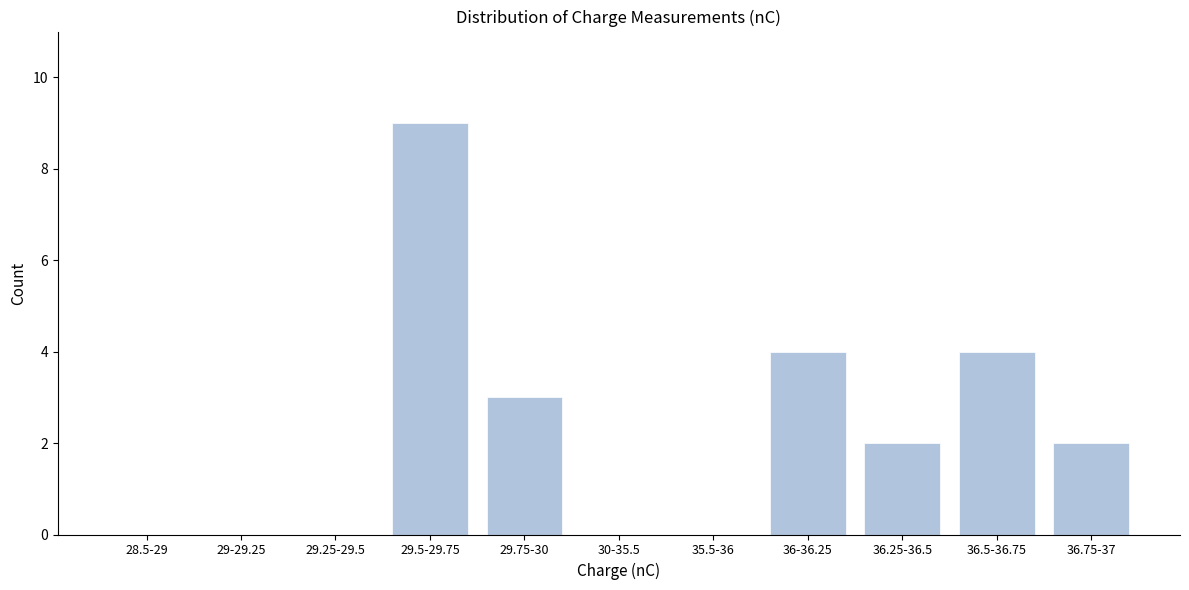

Reading right to left, list all the values displayed in this chart.

36.75-37=2	36.5-36.75=4	36.25-36.5=2	36-36.25=4	35.5-36=0	30-35.5=0	29.75-30=3	29.5-29.75=9	29.25-29.5=0	29-29.25=0	28.5-29=0